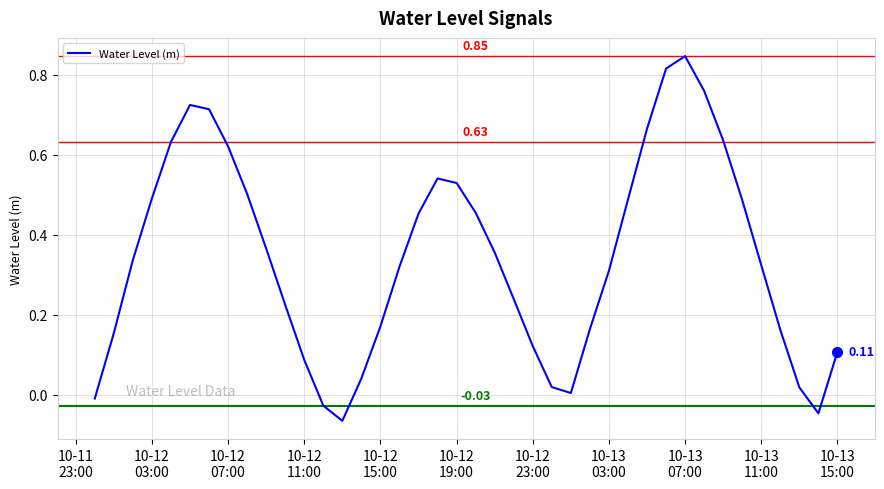

What is the difference between the maximum and minimum values?

0.9